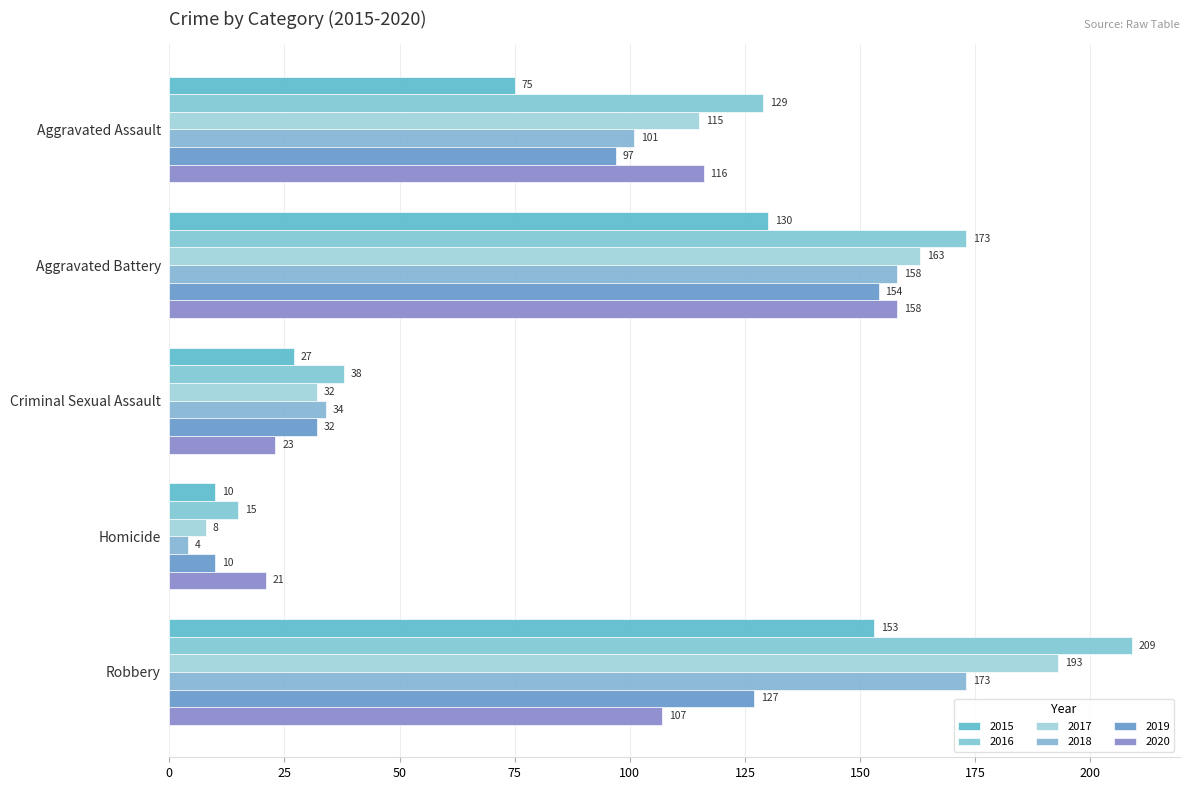

True or false: 2019 has a value of 146 at Aggravated Assault.

False